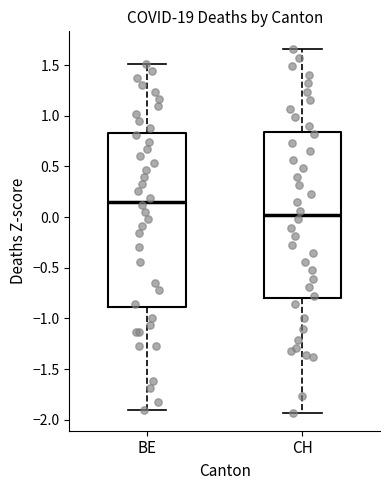

Reading left to right, read every box against the y-axis: the position of its median line, the range the box covers, and the ends of its whiskers. The values are not printed on the chart, so give them approximately, as read against the axis.

BE: median 0.15, box -0.90 to 0.85, whiskers -1.90 to 1.50
CH: median 0.00, box -0.80 to 0.85, whiskers -1.95 to 1.65